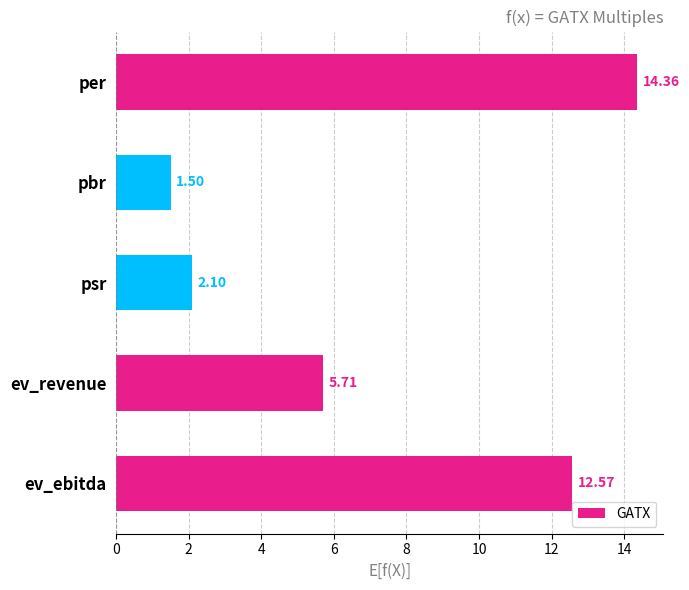

Approximately how many times larger is the value at ev_revenue compared to ev_ebitda?

0.5